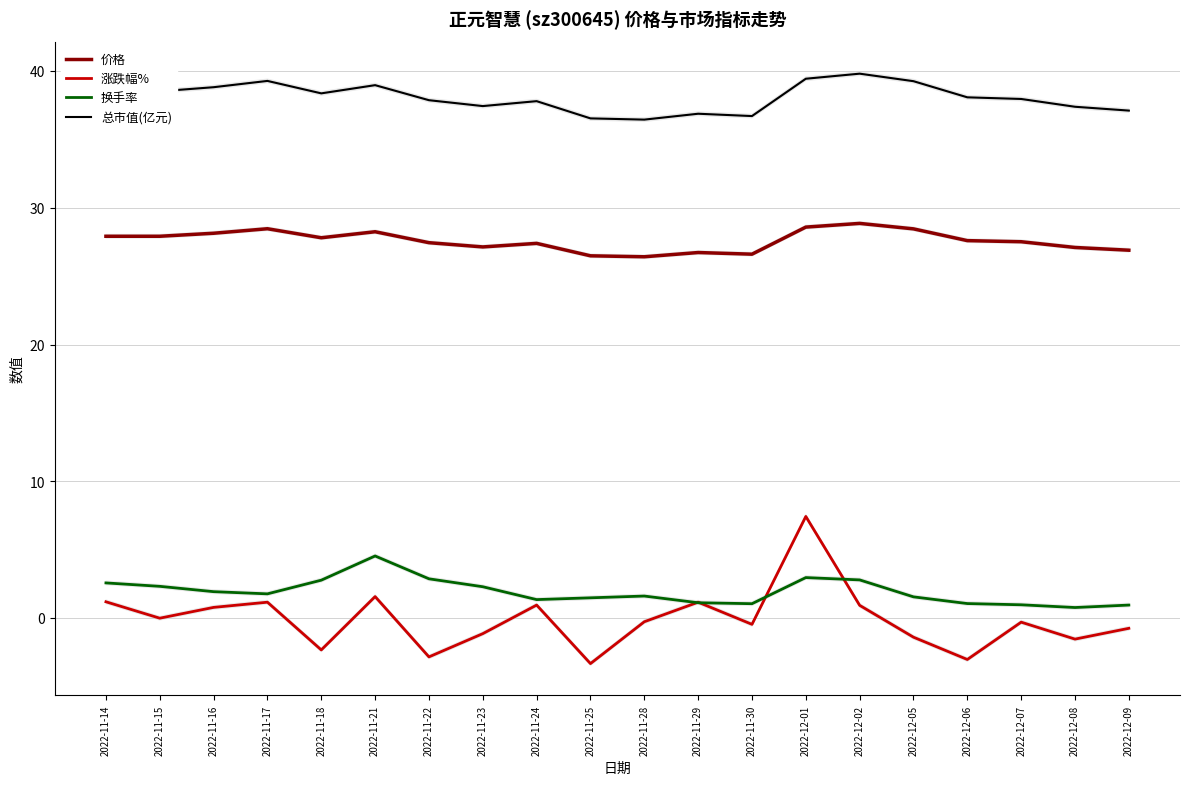

True or false: 涨跌幅% and 价格 intersect in this chart.

False